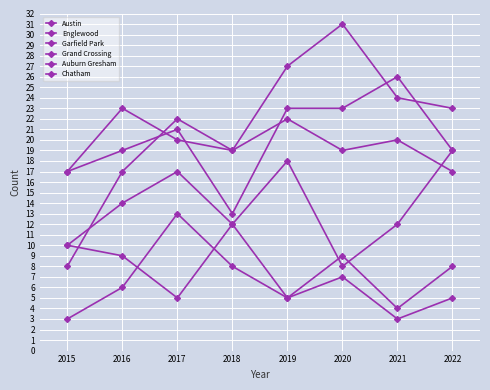

The value of Chatham at 2018 is 13. True or false?

False